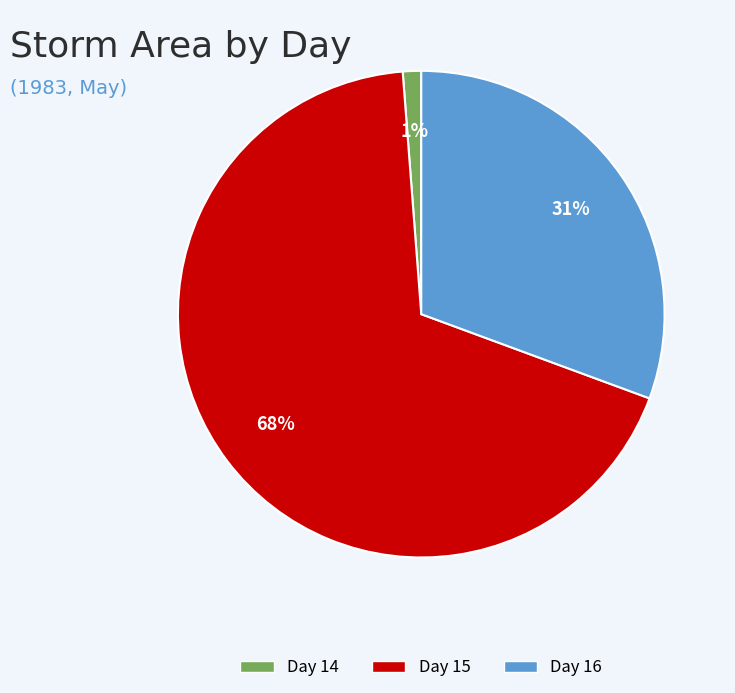

To the nearest percent, what is the difference between the largest and smallest slice percentages?

67%